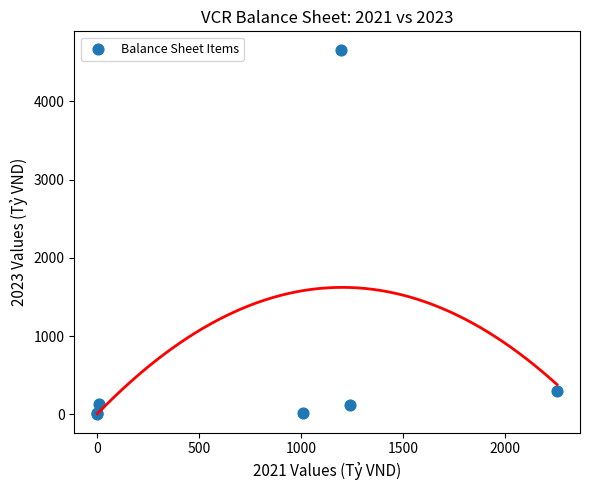

What Y value in the scatter plot is closest to 2330?

294.4